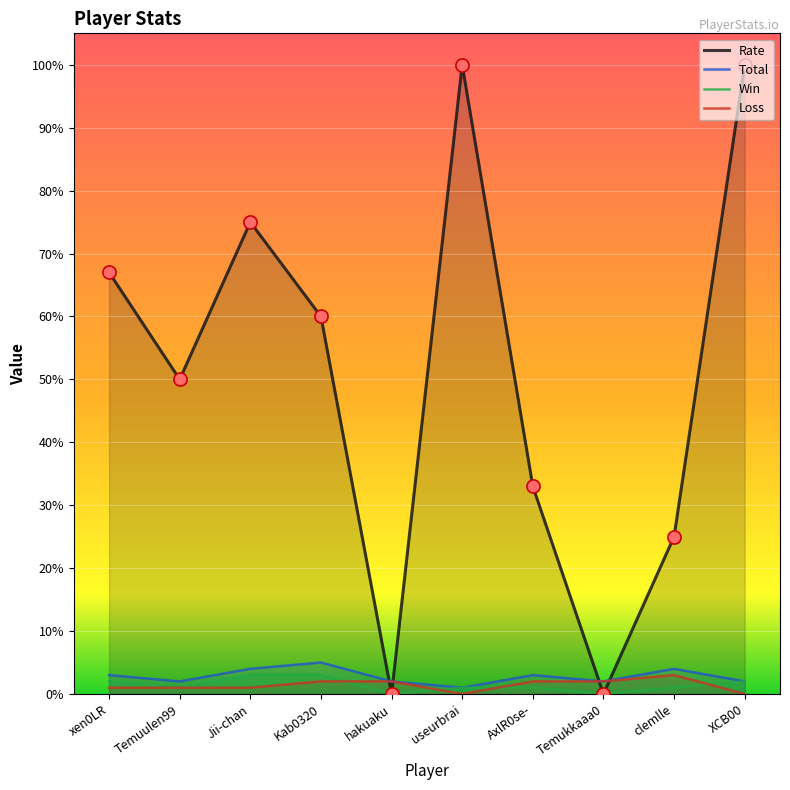

At how many categories does at least one series exceed 22?

8